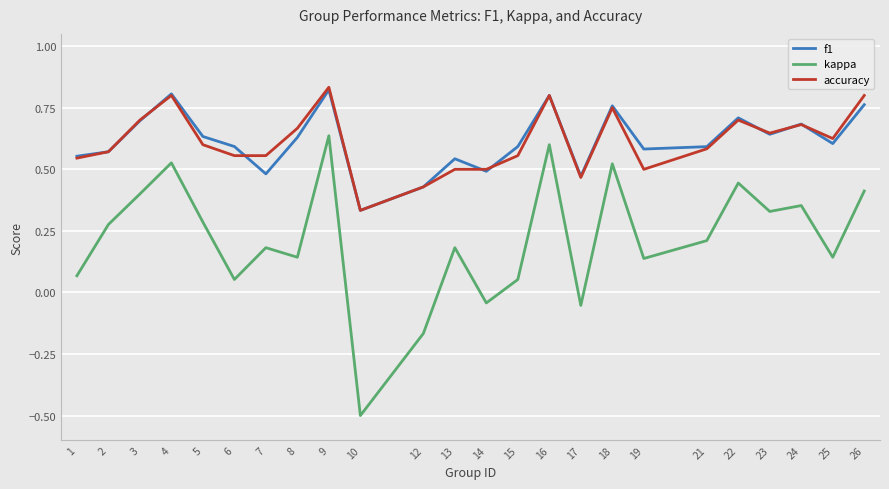

Which series has the widest spread of values?

kappa